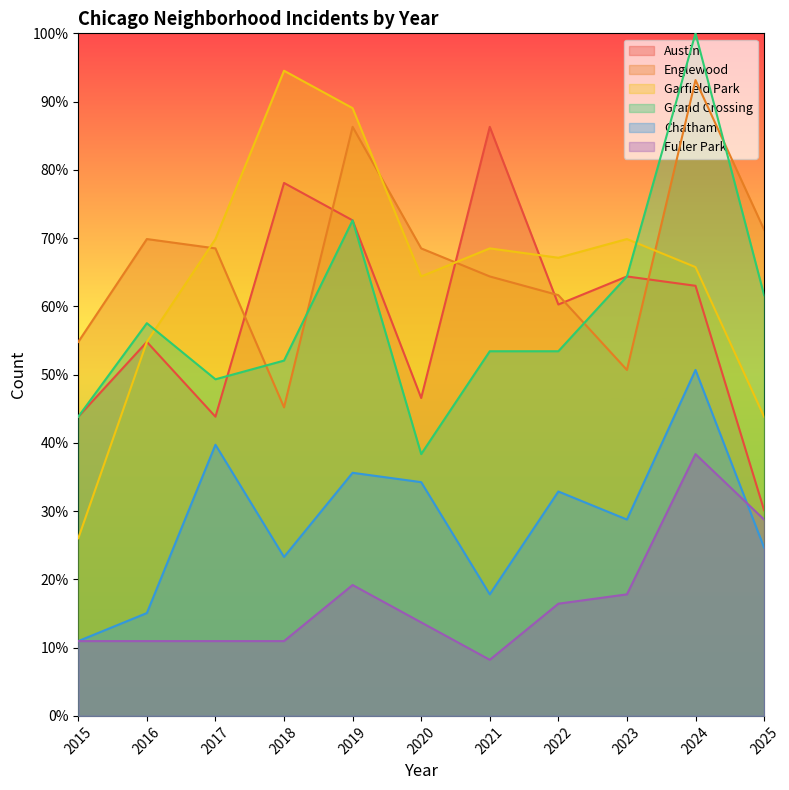

At which category is the sum across all series the highest?

2024